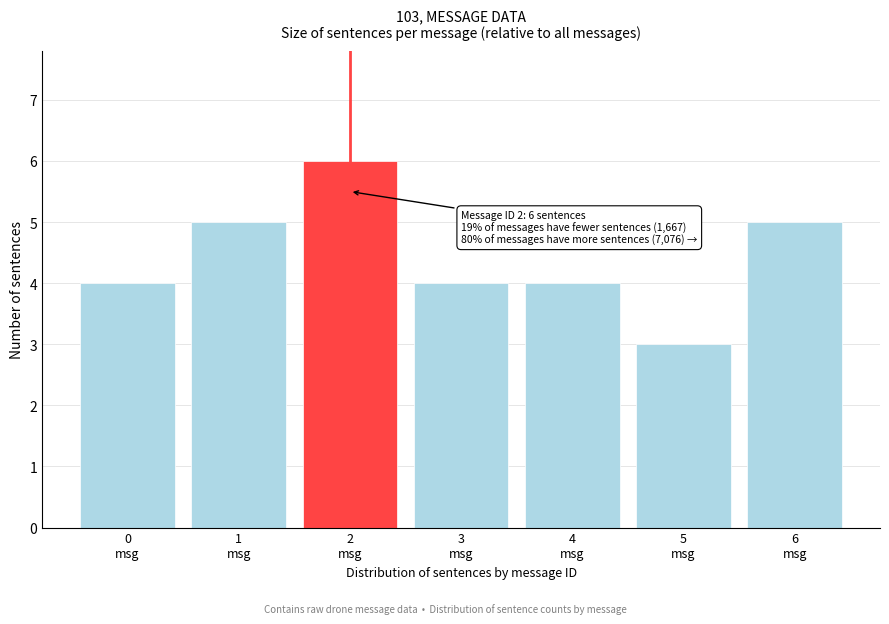

Reading left to right, what are all the values shown in this chart?

4	5	6	4	4	3	5